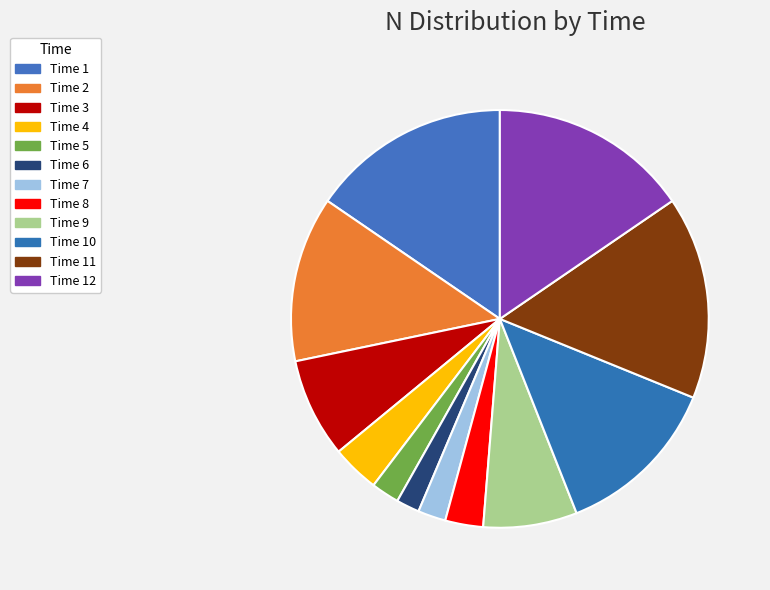

Count the number of slices in the pie.

12